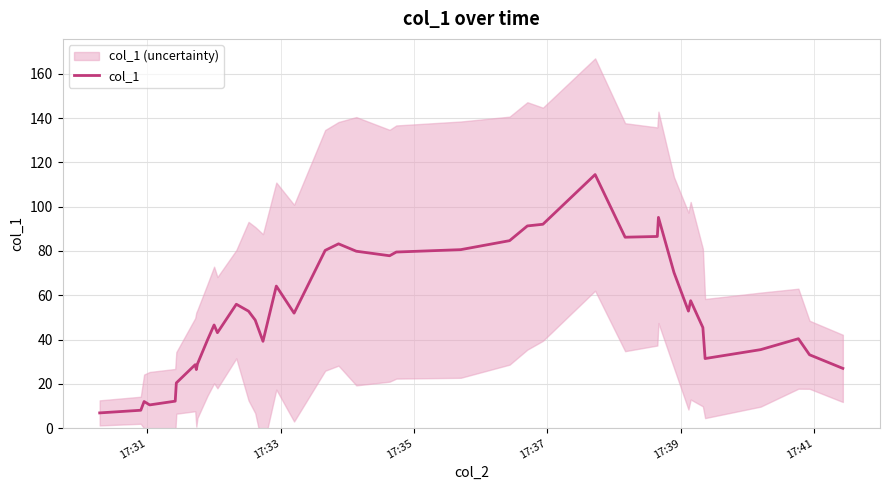

What is the greatest value displayed?

114.5